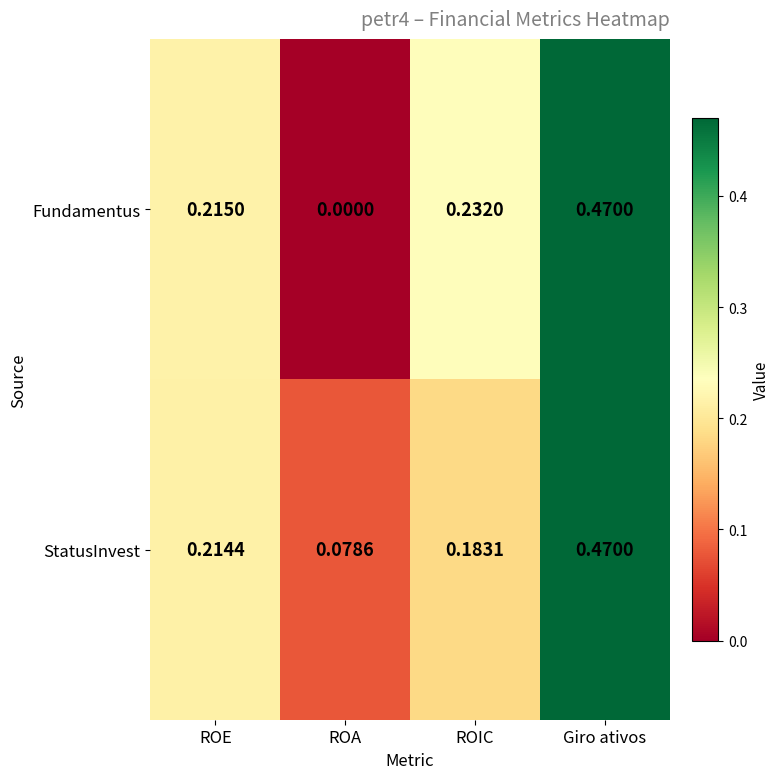

Which category has the lowest value in the StatusInvest series?

ROA